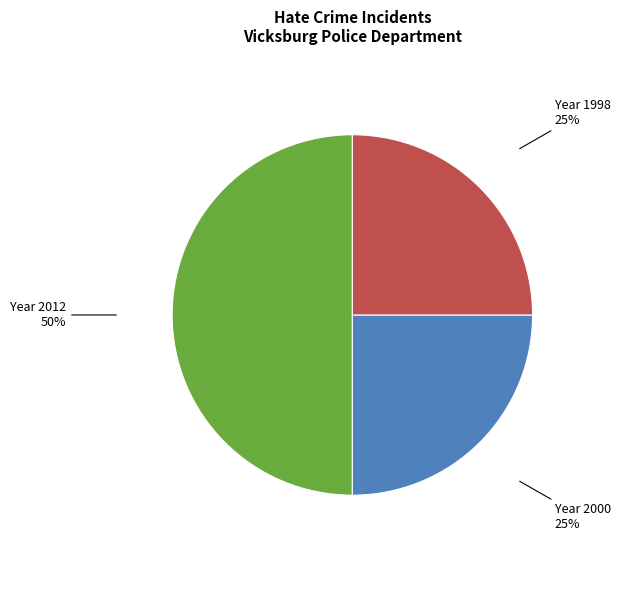

To the nearest percent, what is the difference between the largest and smallest slice percentages?

25%